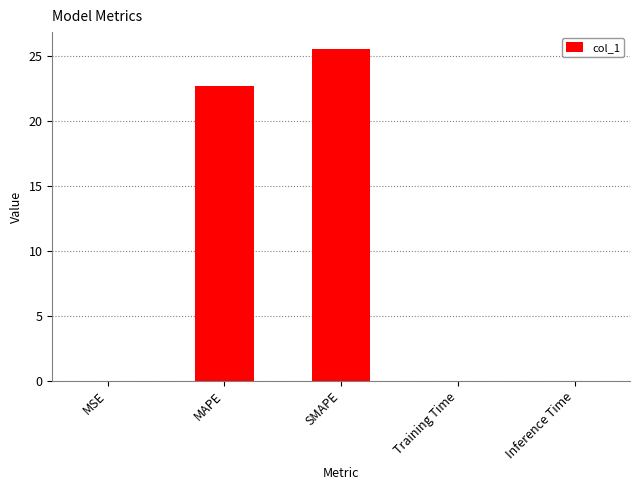

True or false: the data shows 36.9 at MAPE.

False